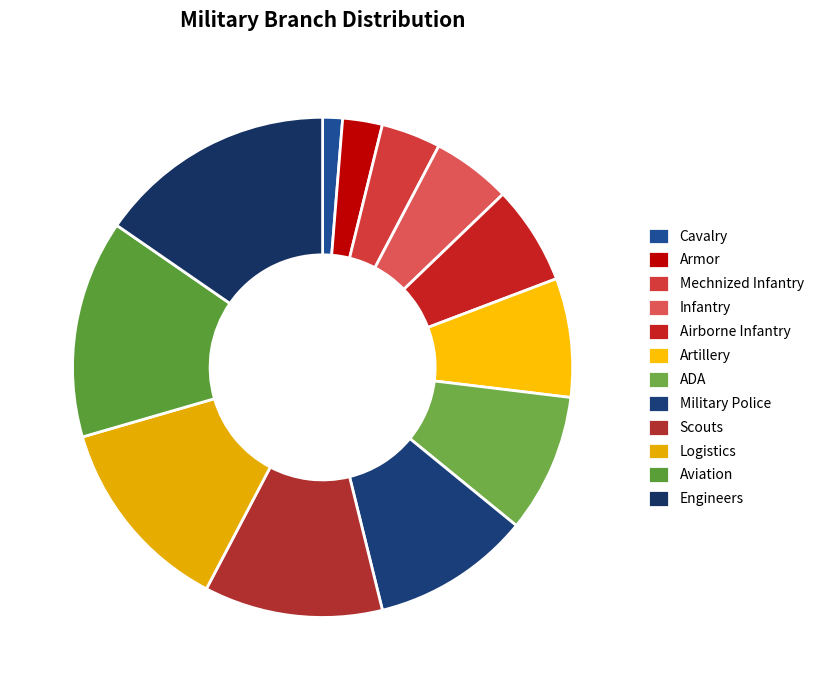

Combined, do ADA and Artillery account for over 50%?

No